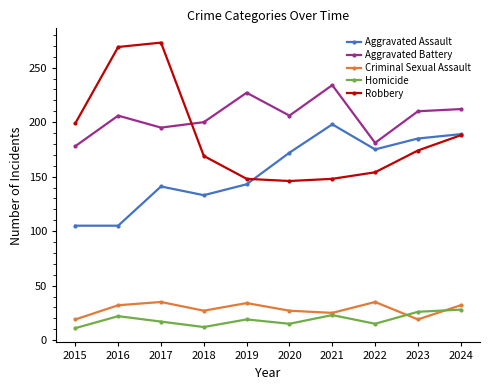

In Robbery, how many points are higher than both neighbors (excluding endpoints)?

1